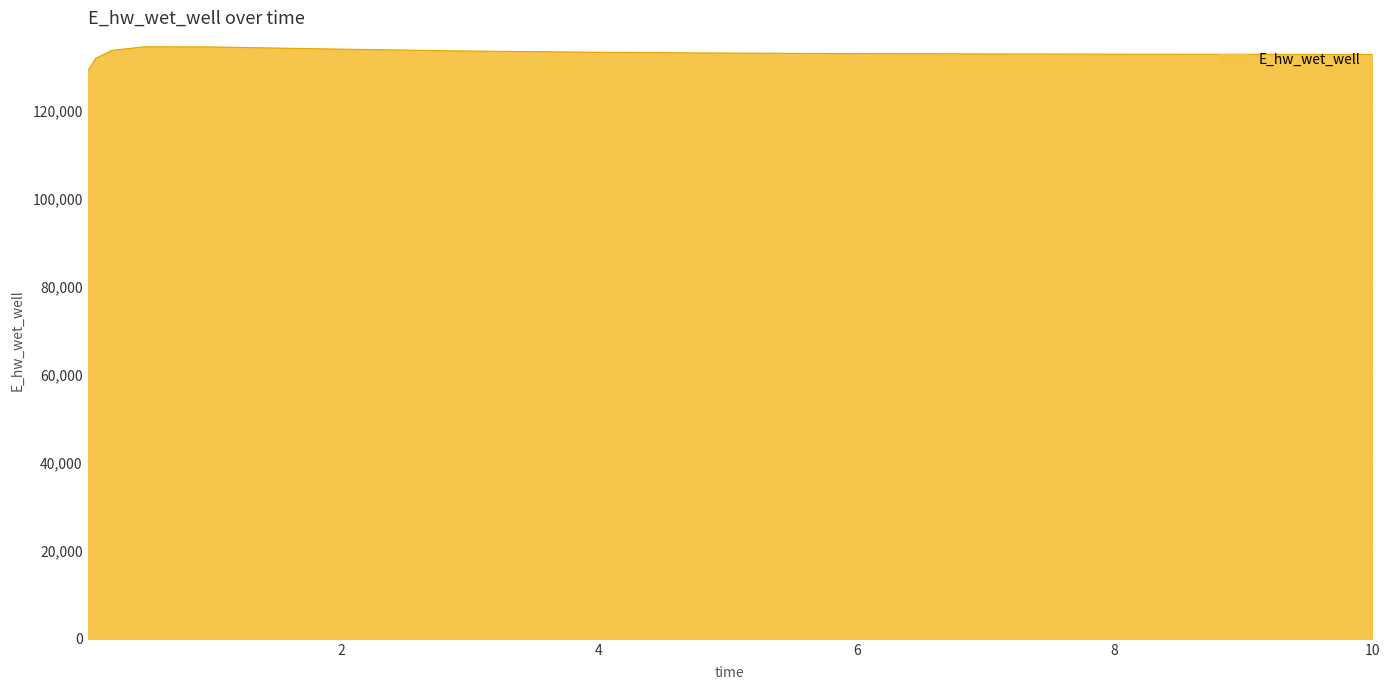

What is the maximum value shown in the chart?

134596.1